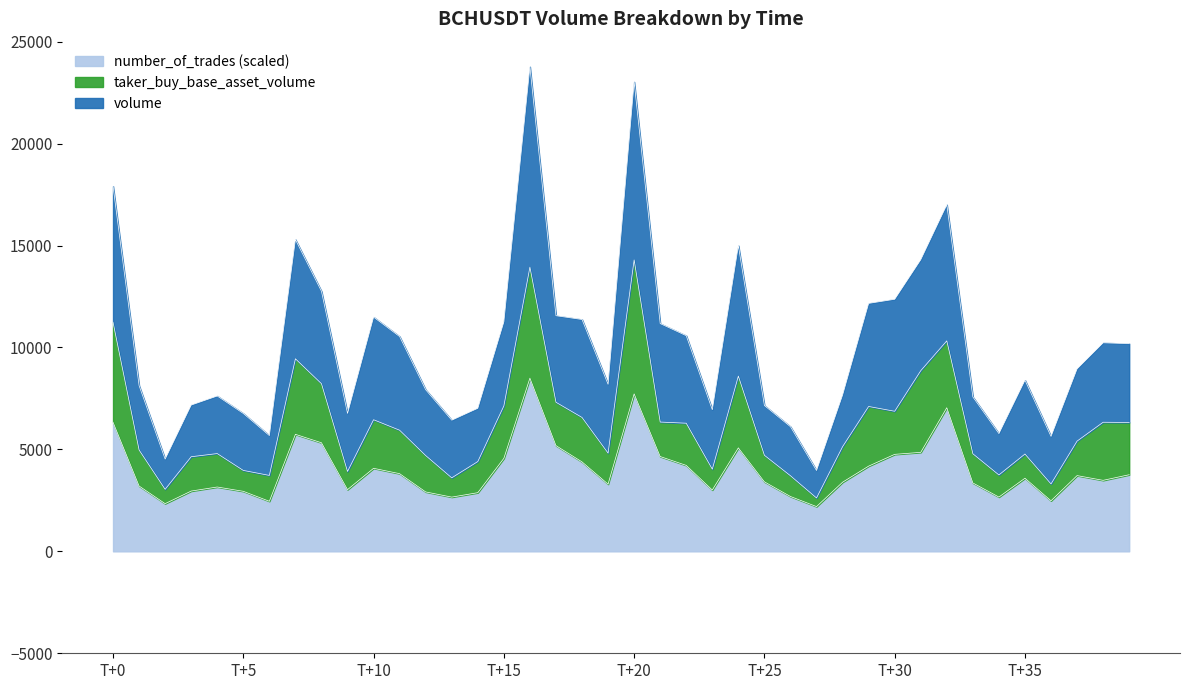

What is the highest value of the number_of_trades (scaled) series?

8494.0